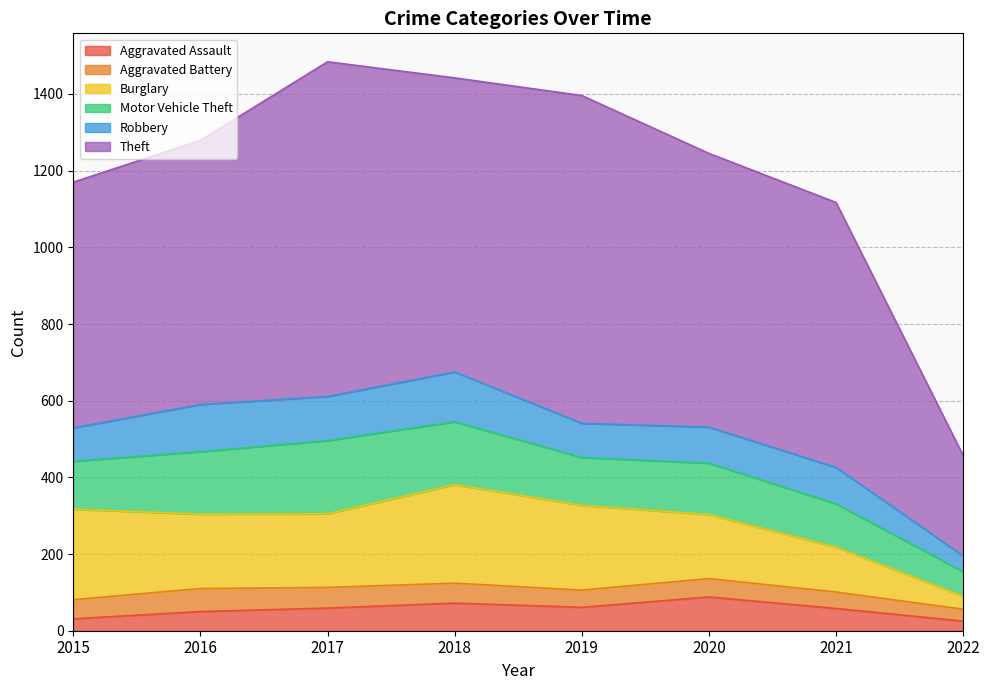

True or false: Motor Vehicle Theft and Aggravated Battery intersect in this chart.

False